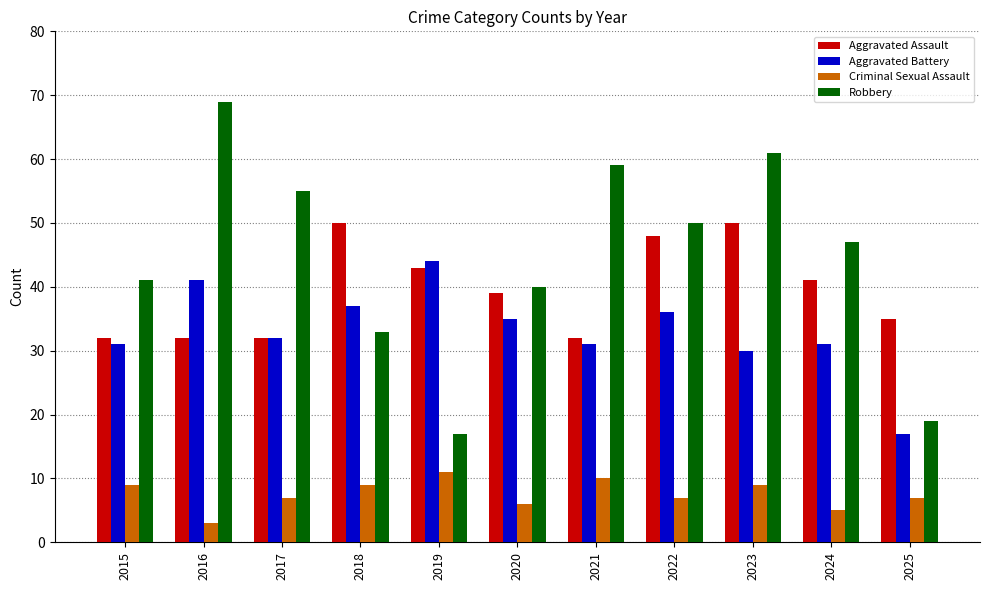

Which label corresponds to the smallest value in the chart?

2016